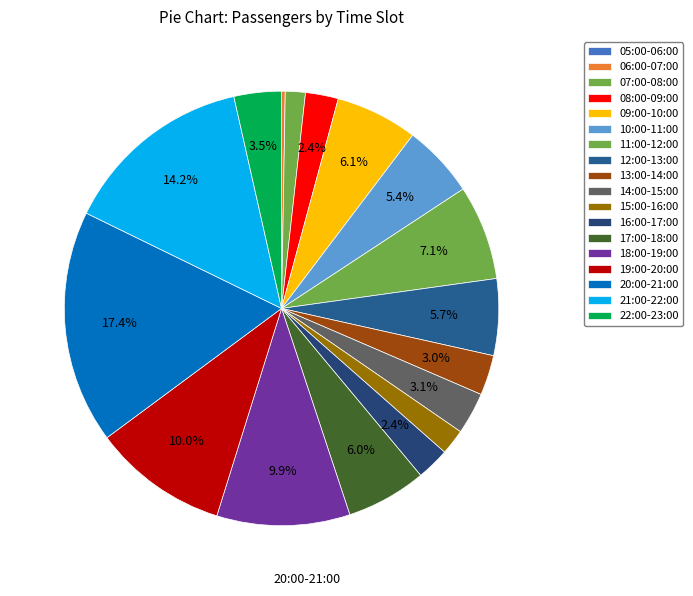

Between 20:00-21:00 and 10:00-11:00, which is larger?

20:00-21:00